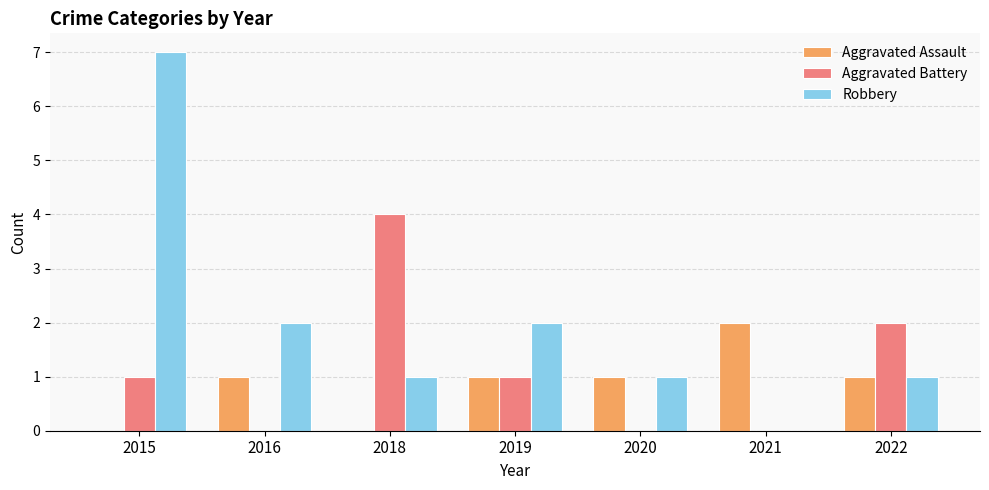

Reading left to right, transcribe all the data shown in this chart.

Aggravated Assault: 2015=0	2016=1	2018=0	2019=1	2020=1	2021=2	2022=1
Aggravated Battery: 2015=1	2016=0	2018=4	2019=1	2020=0	2021=0	2022=2
Robbery: 2015=7	2016=2	2018=1	2019=2	2020=1	2021=0	2022=1